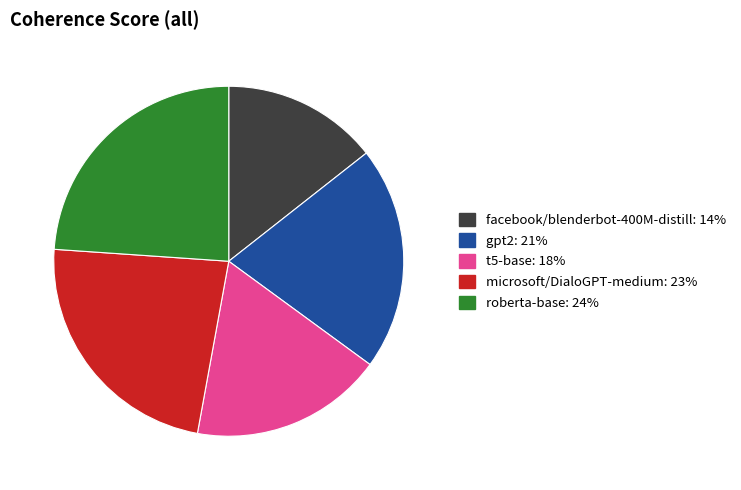

Rank the categories by value from highest to lowest.

roberta-base, microsoft/DialoGPT-medium, gpt2, t5-base, facebook/blenderbot-400M-distill